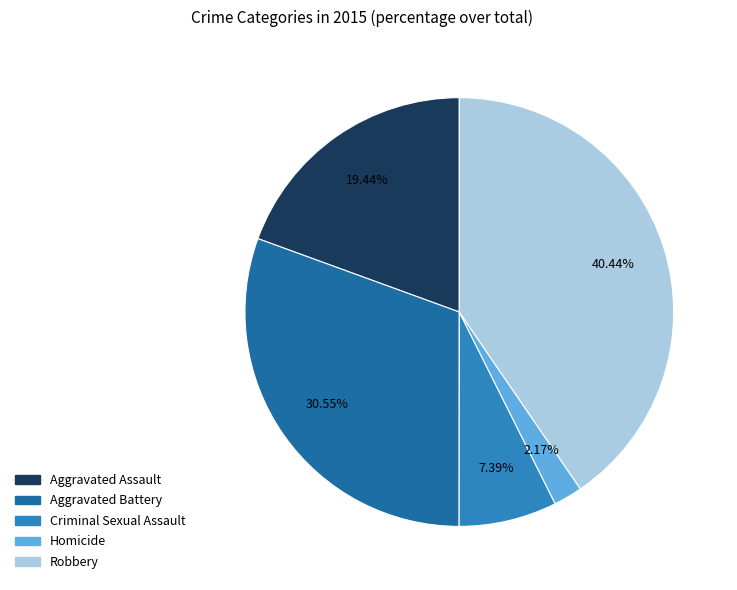

Is Homicide the majority of the pie?

No